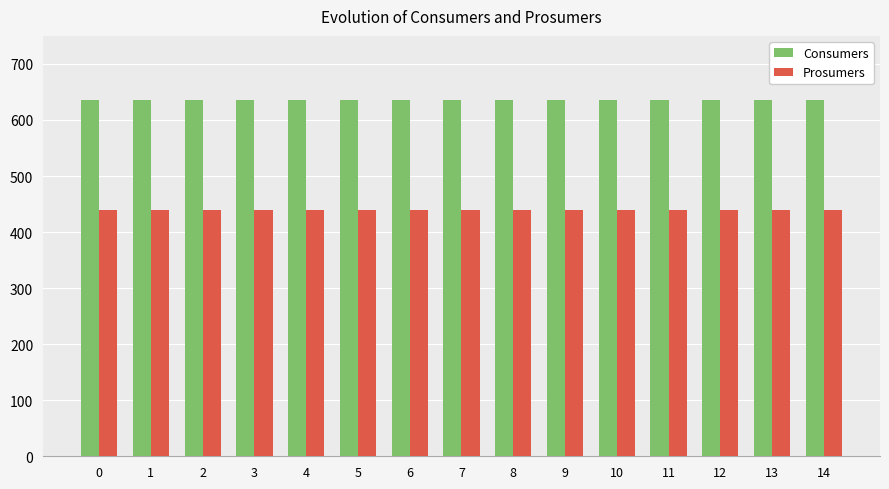

What is the value of the Consumers bar at the 15th from the left?

635